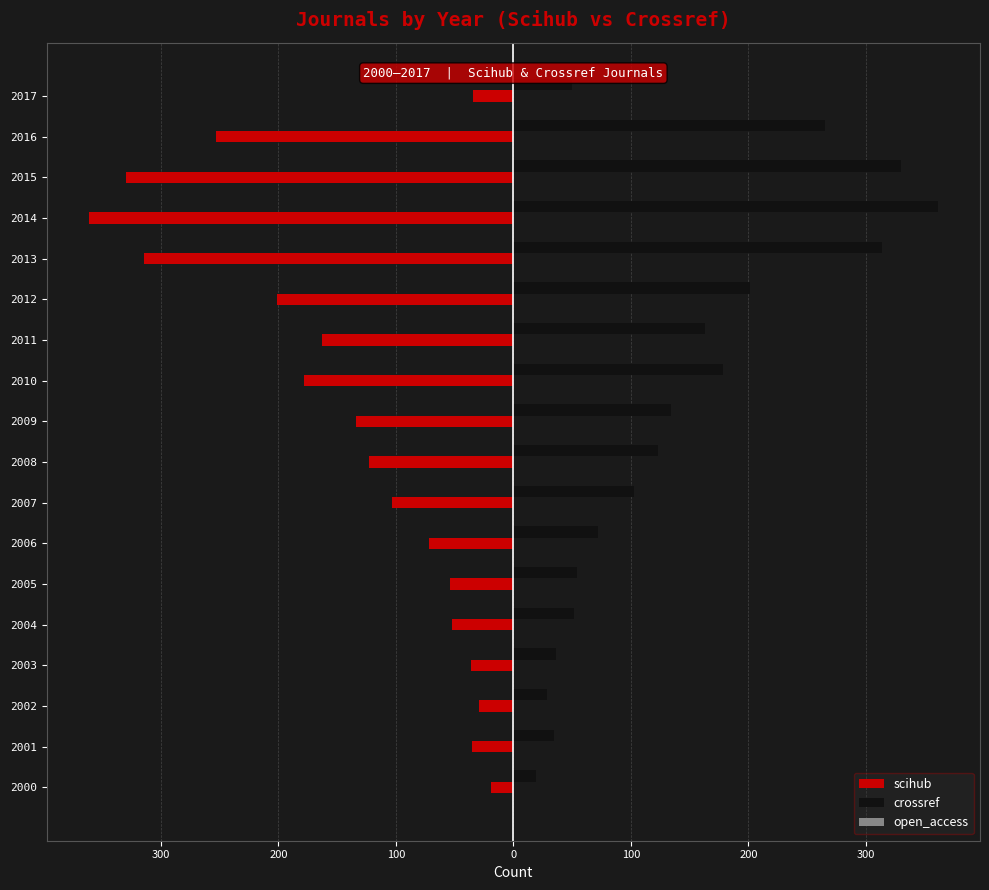

How many data points in scihub are above -103?

8